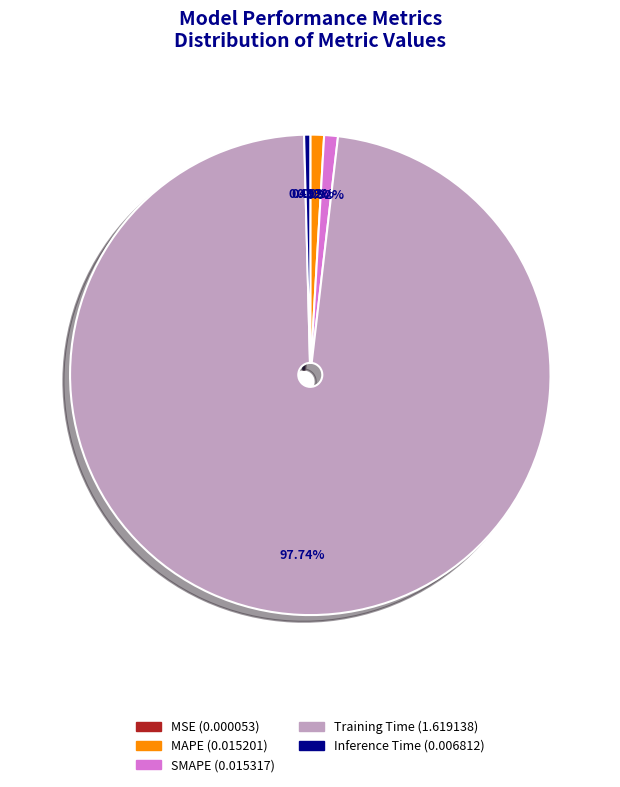

To the nearest percent, what is the difference between the largest and smallest slice percentages?

98%